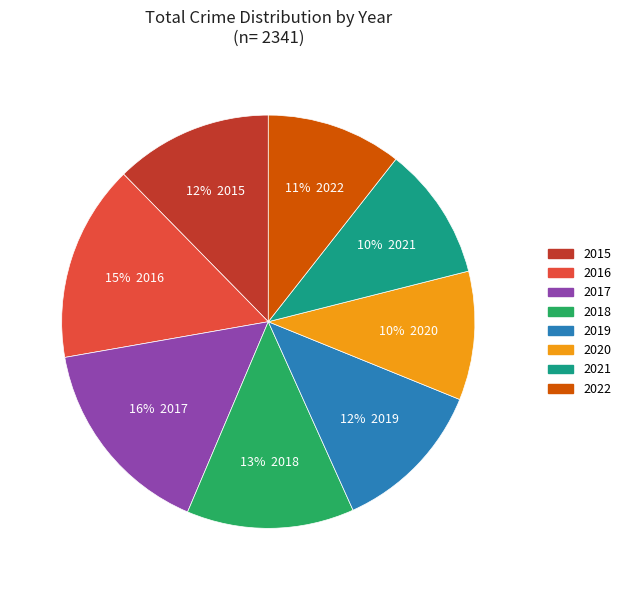

What percentage is the 2018 slice, to the nearest percent?

13%